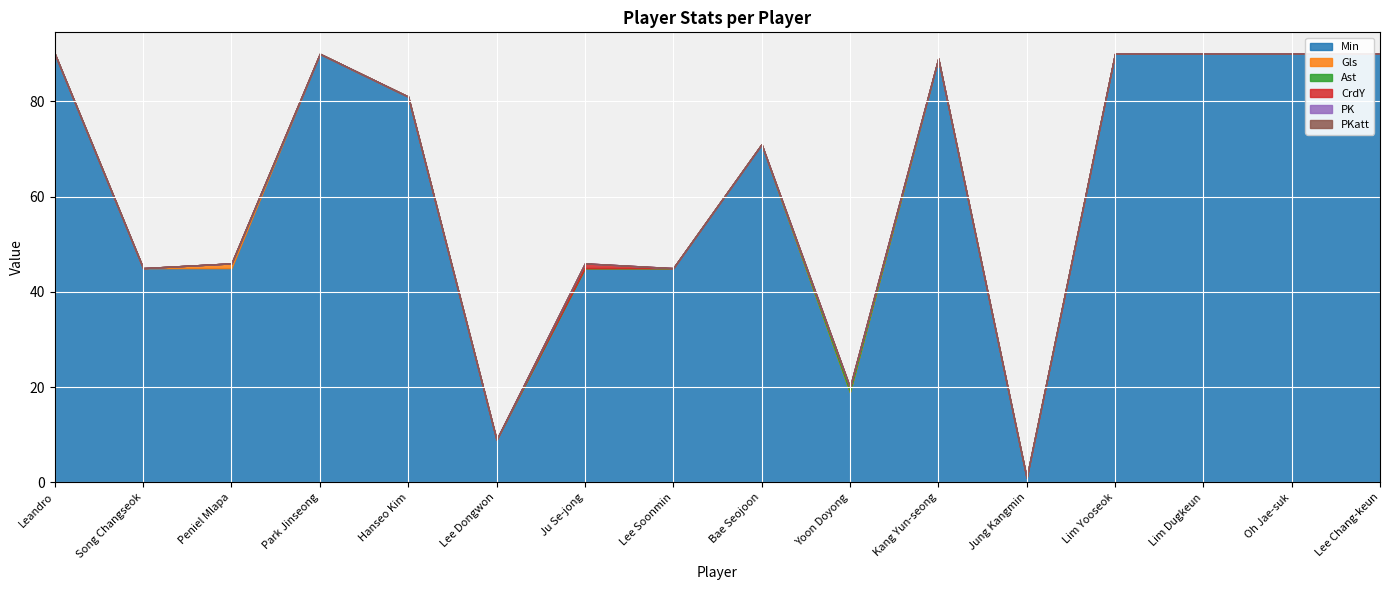

The value of Gls at Ju Se-jong is 0. True or false?

True